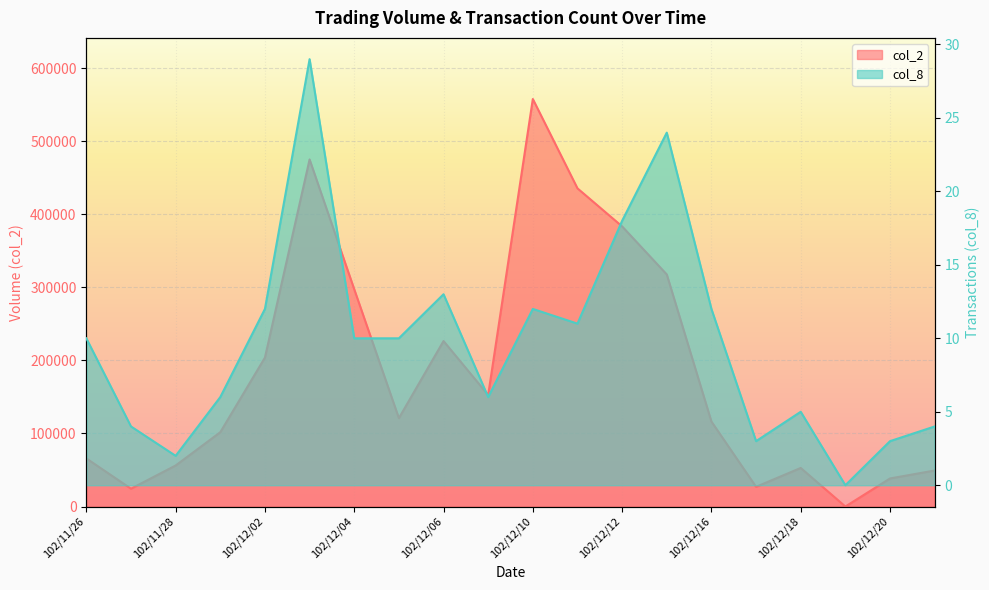

At which category does col_8 reach its first local peak?

102/12/03